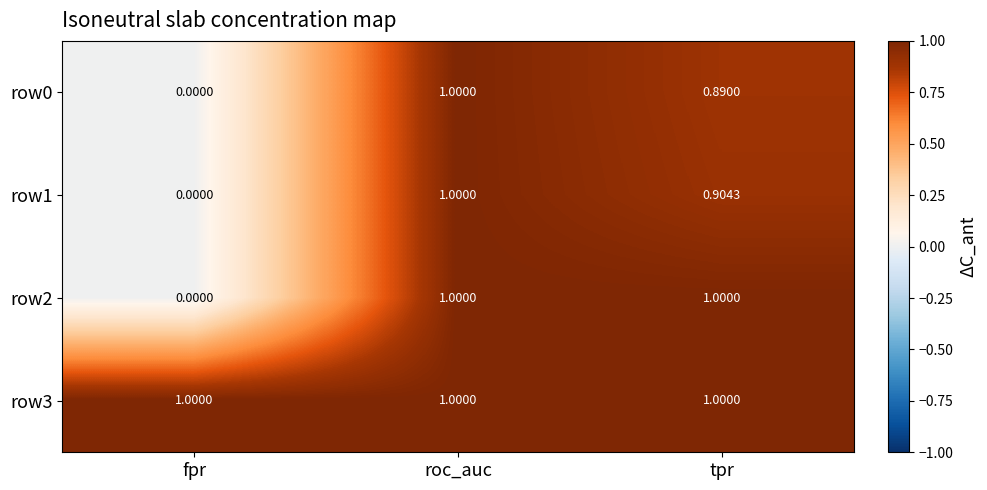

What is the spread (max minus min) of values at fpr?

1.0